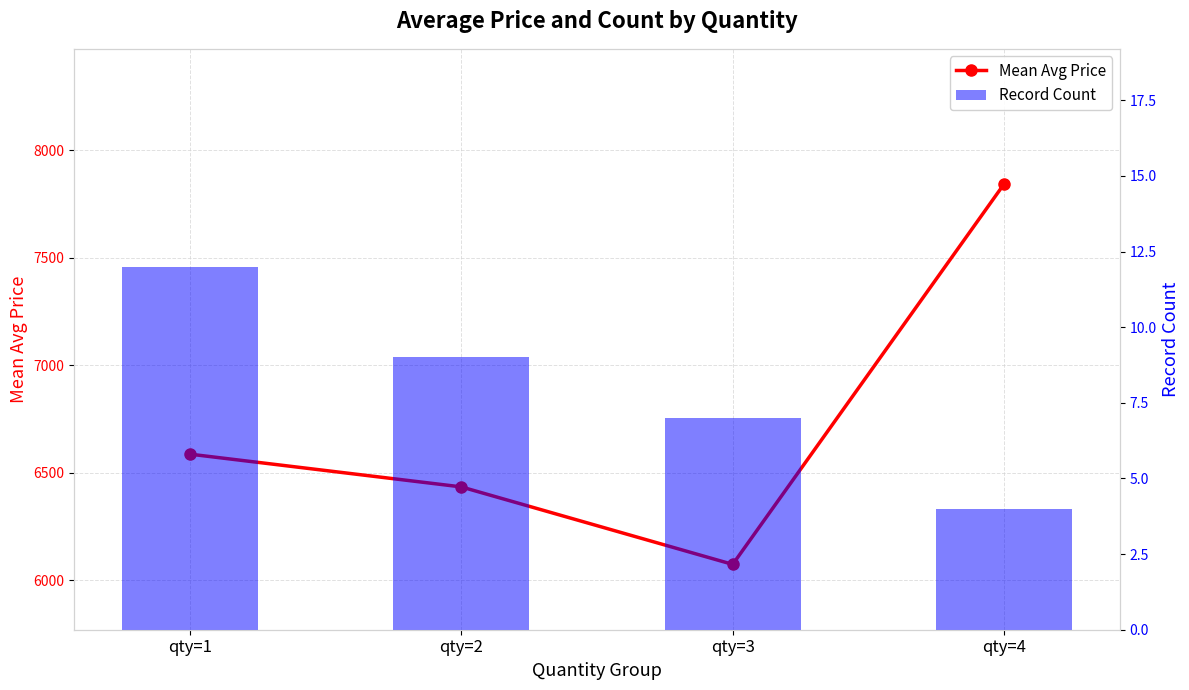

What is the value of the Mean Avg Price bar at the 4th from the left?

7843.2